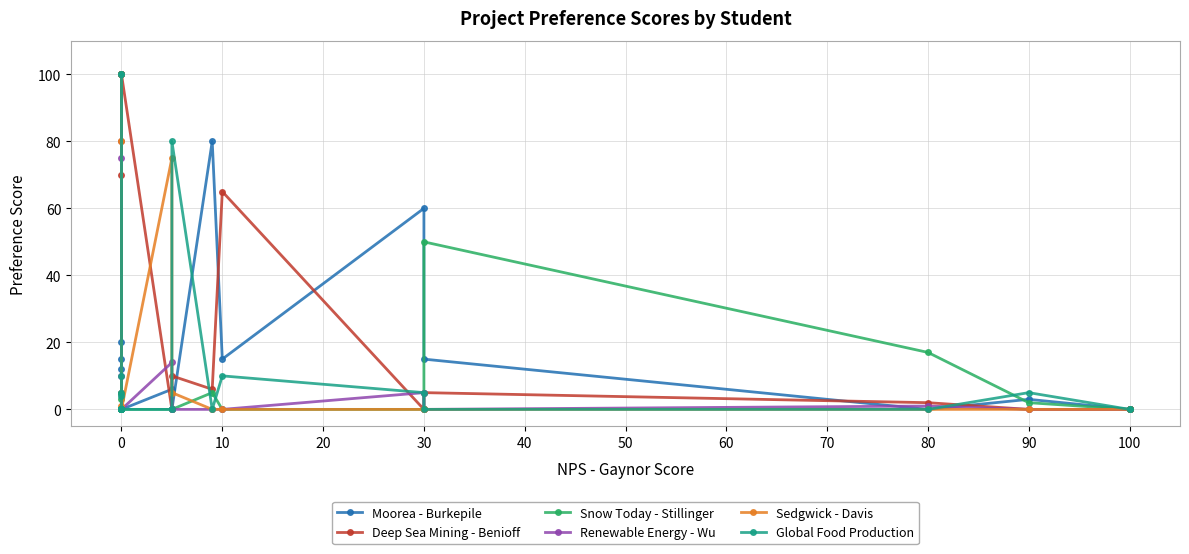

What is the label of the 20th point from the left?

30